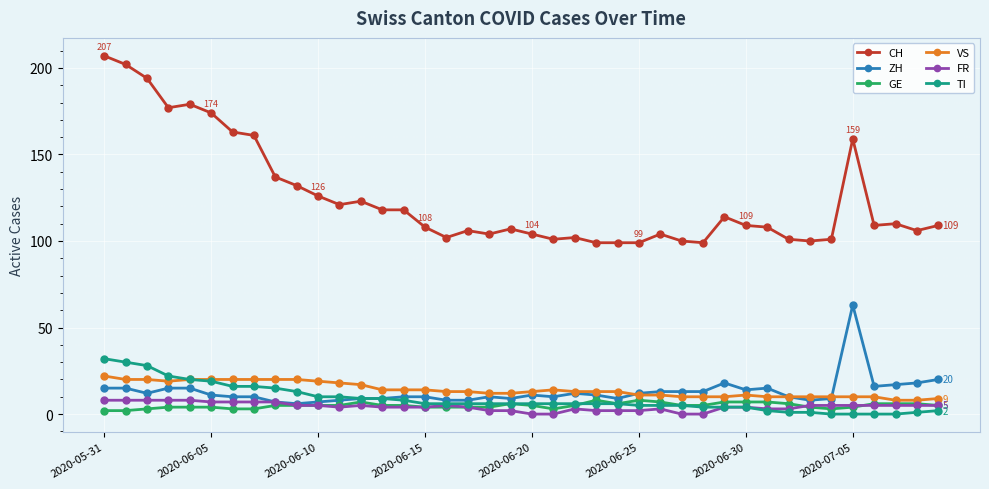

What are all the series names shown in the legend?

CH, ZH, GE, VS, FR, TI